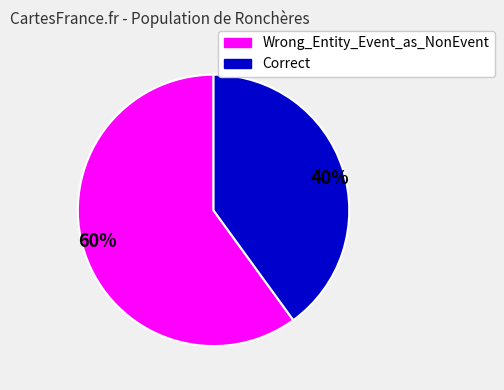

Combined, do 40% and 60% account for over 50%?

Yes